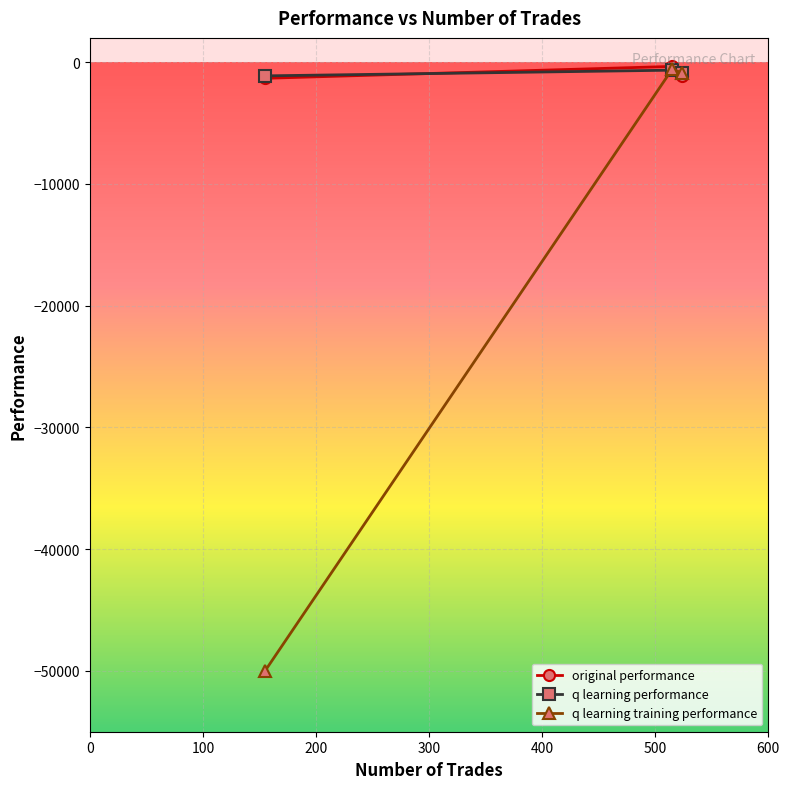

What is the smallest value displayed?

-50000.0